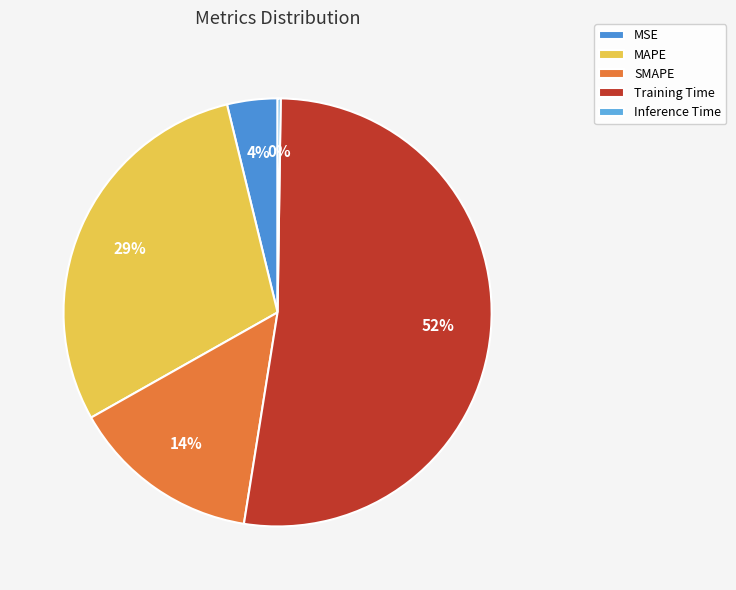

What percentage is NOT represented by MSE?

96.2%